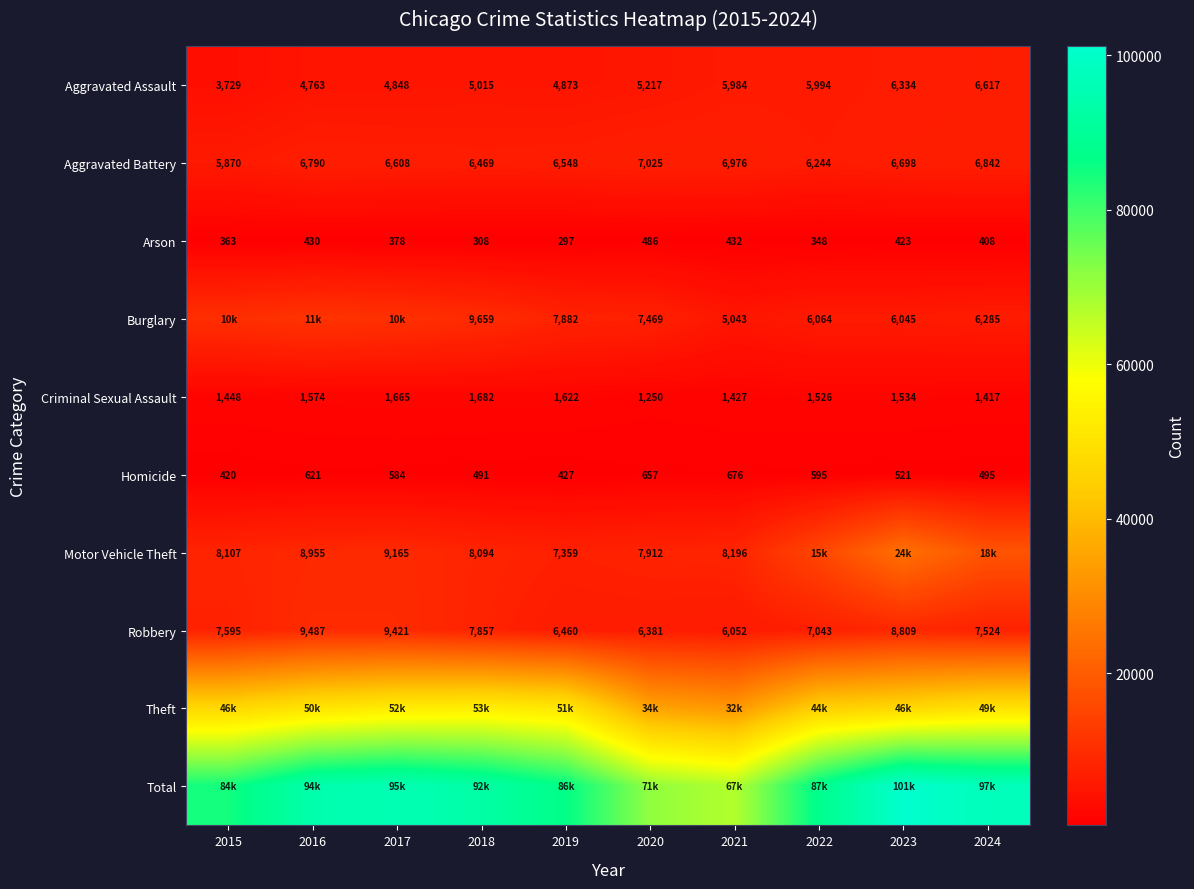

At which category is the sum across all series the highest?

2023